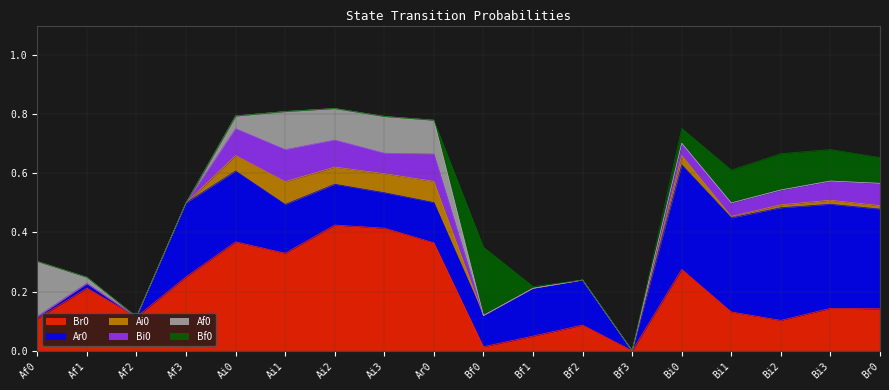

Which series has the largest range (max minus min)?

Br0